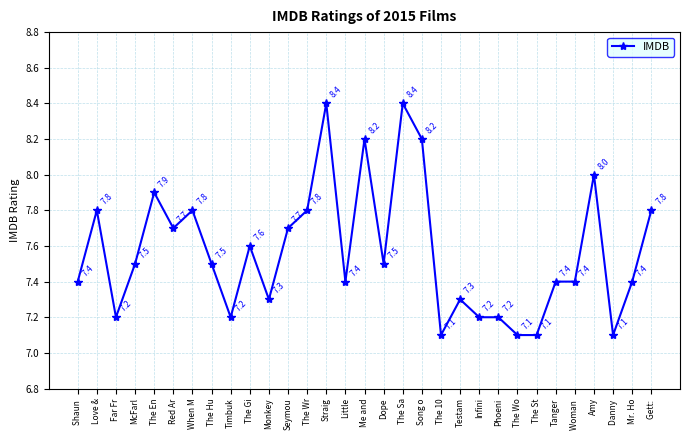

What is the difference between the second highest and second lowest values?

1.3